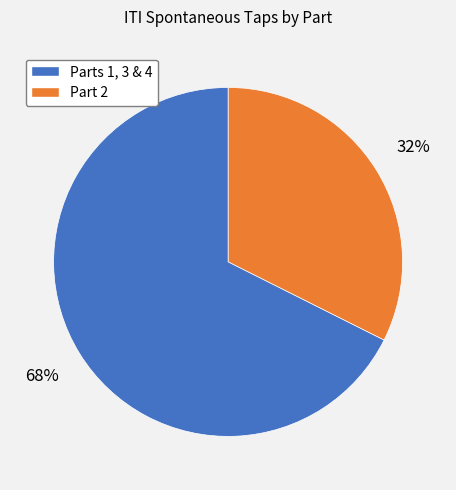

Is there any slice that represents more than half of the pie?

Yes